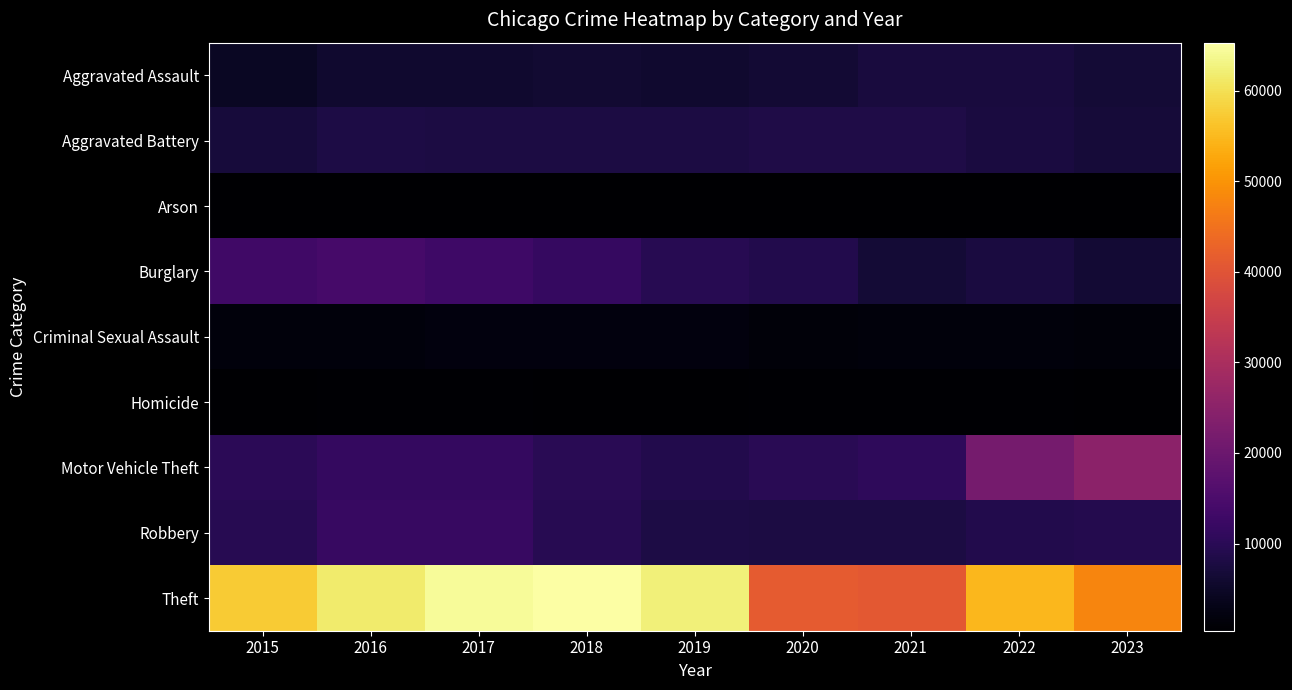

Reading left to right, extract all data points from this chart.

Aggravated Assault: 2015=4480	2016=5712	2017=5793	2018=6001	2019=5841	2020=6263	2021=7242	2022=7281	2023=6559
Aggravated Battery: 2015=7019	2016=8086	2017=7845	2018=7735	2019=7857	2020=8320	2021=8347	2022=7493	2023=6944
Arson: 2015=448	2016=515	2017=444	2018=373	2019=376	2020=588	2021=529	2022=422	2023=424
Burglary: 2015=13184	2016=14289	2017=13001	2018=11747	2019=9638	2020=8758	2021=6659	2022=7594	2023=6244
Criminal Sexual Assault: 2015=1688	2016=1837	2017=1960	2018=2013	2019=1903	2020=1473	2021=1707	2022=1774	2023=1509
Homicide: 2015=496	2016=786	2017=672	2018=589	2019=498	2020=787	2021=804	2022=719	2023=538
Motor Vehicle Theft: 2015=10068	2016=11286	2017=11380	2018=9985	2019=8977	2020=9959	2021=10603	2022=21448	2023=25125
Robbery: 2015=9638	2016=11960	2017=11880	2018=9681	2019=7995	2020=7855	2021=7918	2022=8964	2023=9218
Theft: 2015=57350	2016=61621	2017=64386	2018=65287	2019=62492	2020=41324	2021=40805	2022=54844	2023=47881